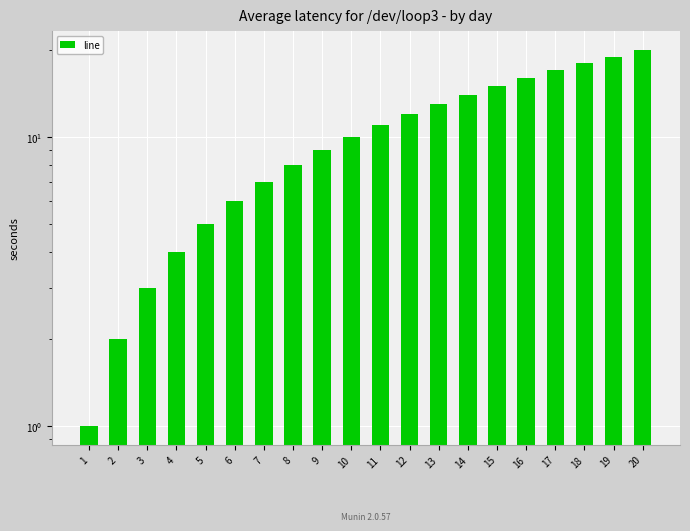

Reading right to left, what are all the values shown in this chart?

20=20	19=19	18=18	17=17	16=16	15=15	14=14	13=13	12=12	11=11	10=10	9=9	8=8	7=7	6=6	5=5	4=4	3=3	2=2	1=1